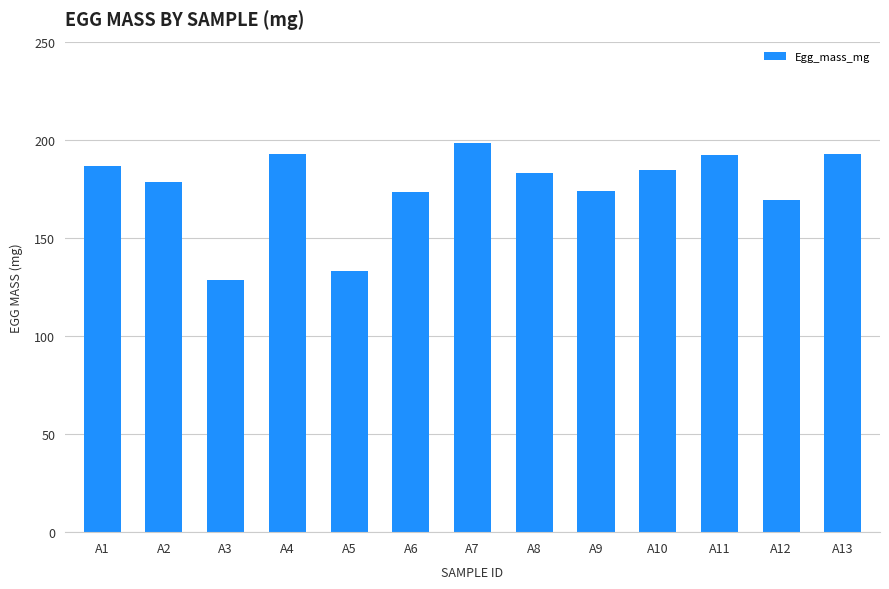

How many bars are there in total?

13